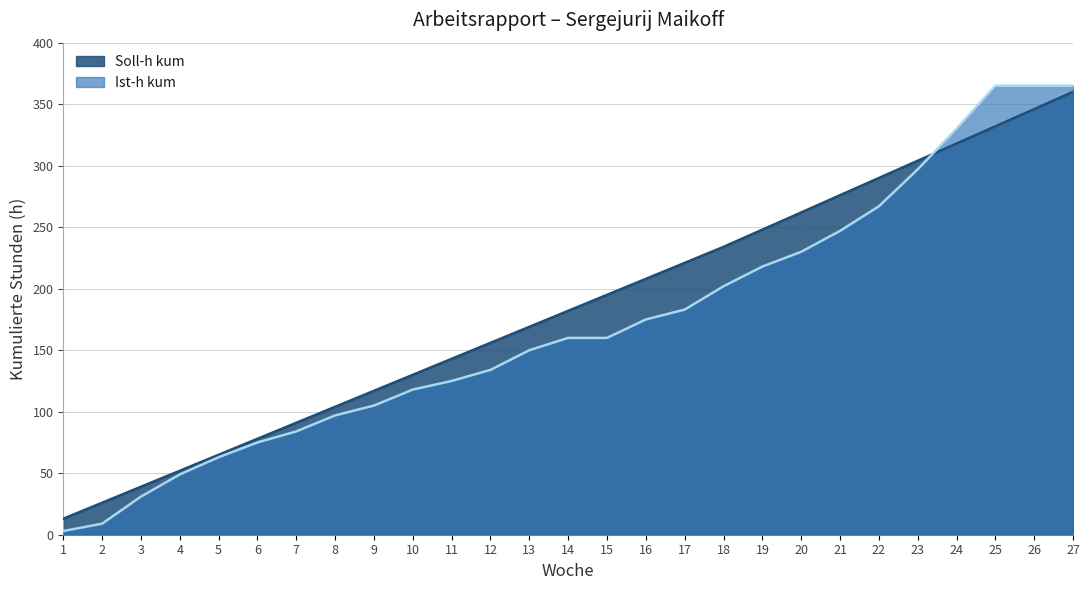

Between which two adjacent categories do Ist-h kum and Soll-h kum first intersect?

23 and 24